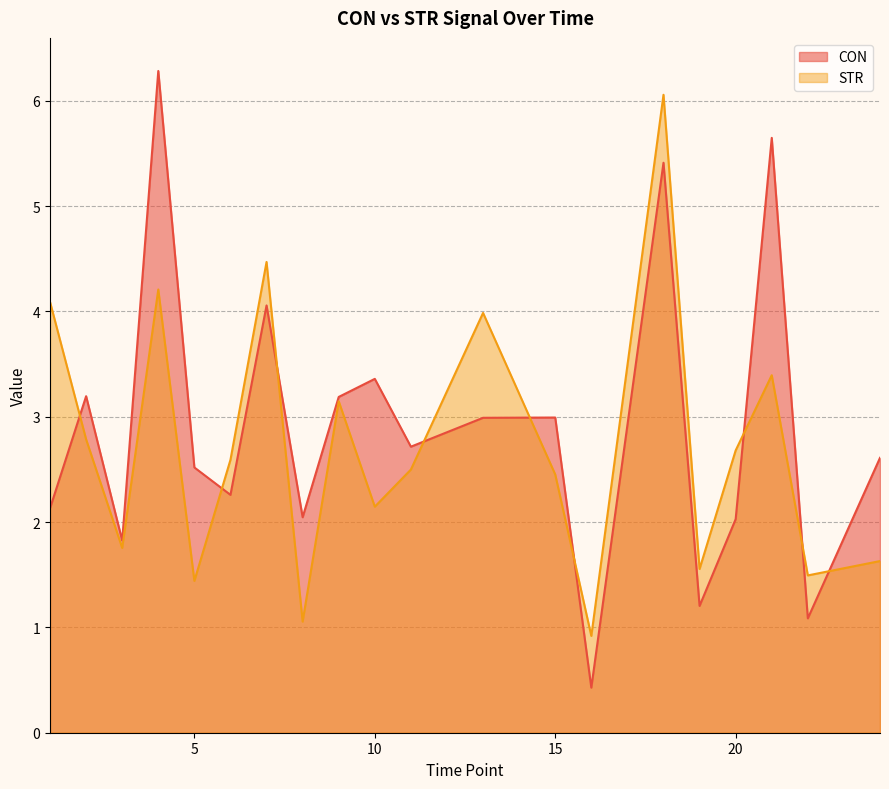

Which series changed the most between 19 and 21?

CON